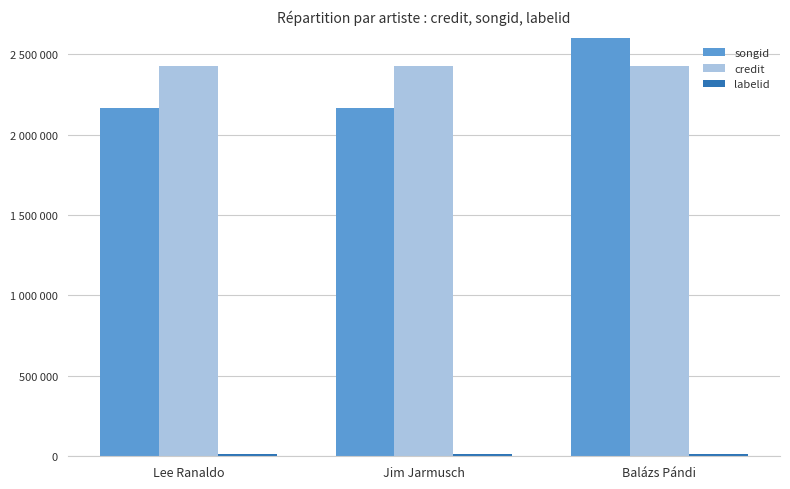

What is the sum of all credit values?

7272018